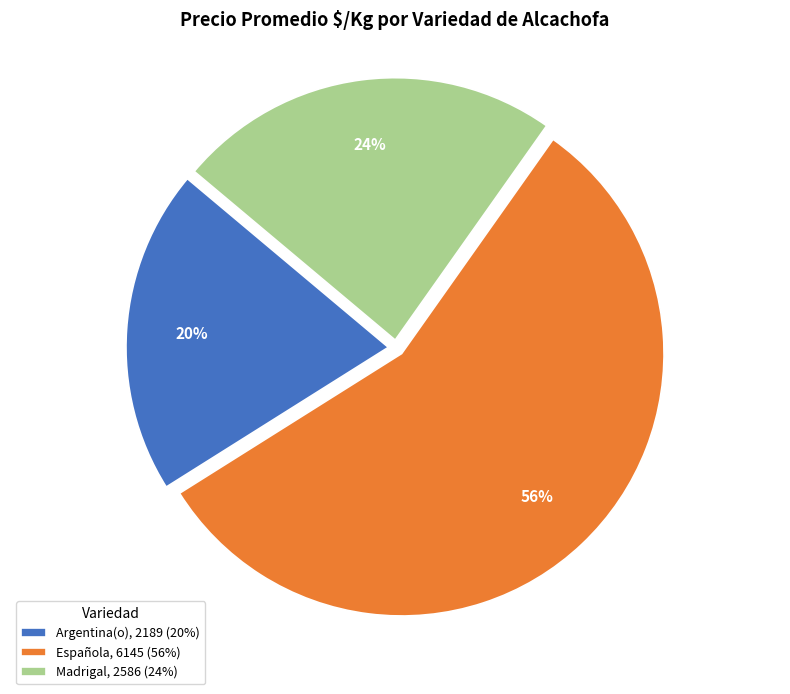

Is there any slice that represents more than half of the pie?

Yes